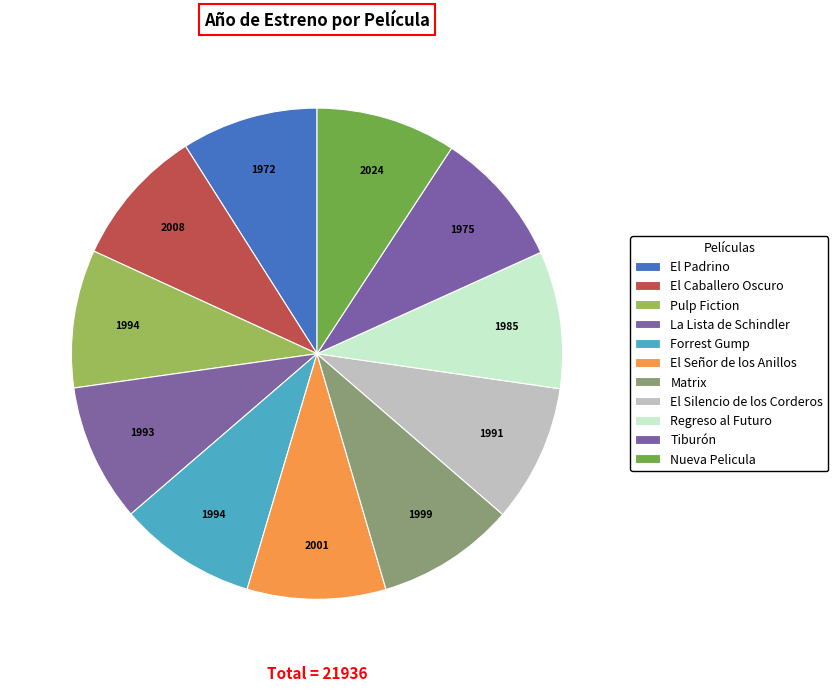

Rank the categories by value from lowest to highest.

El Padrino, Tiburón, Regreso al Futuro, El Silencio de los Corderos, La Lista de Schindler, Pulp Fiction, Forrest Gump, Matrix, El Señor de los Anillos, El Caballero Oscuro, Nueva Pelicula